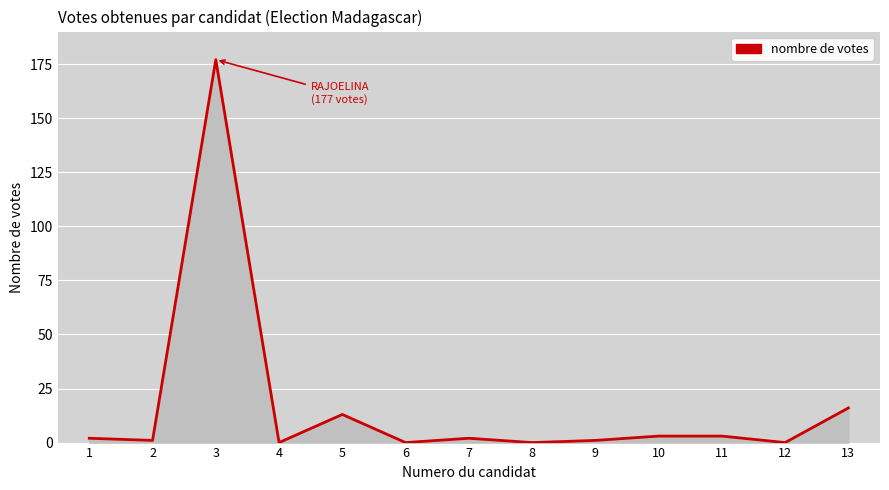

Is it true that the value at 5 is 13?

True